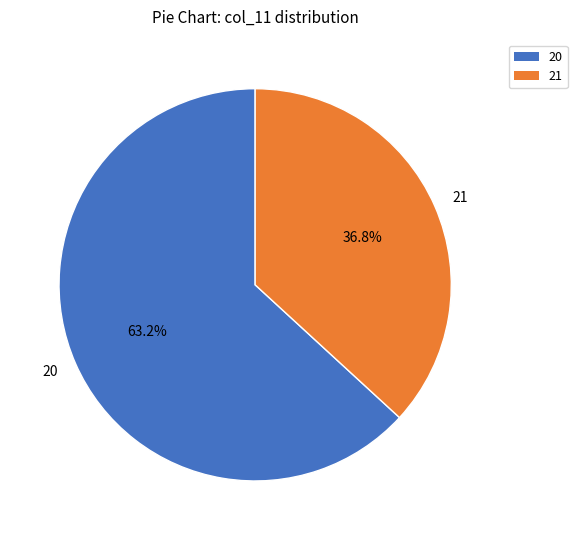

Rank the categories by value from lowest to highest.

21, 20